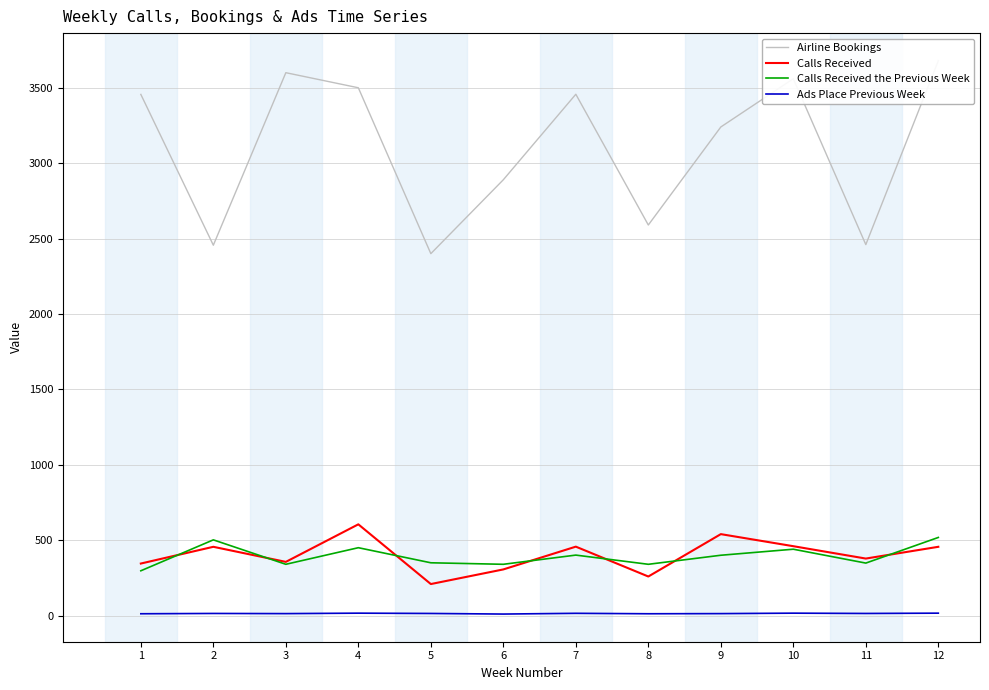

What is the difference between the second highest and second lowest values in the Calls Received the Previous Week series?

162